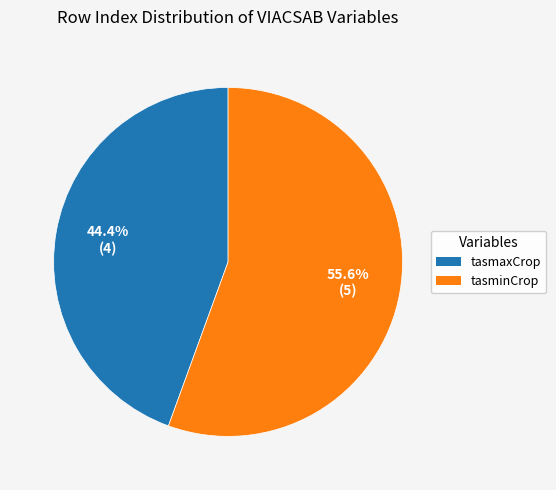

What is the smallest slice in the pie chart?

tasmaxCrop